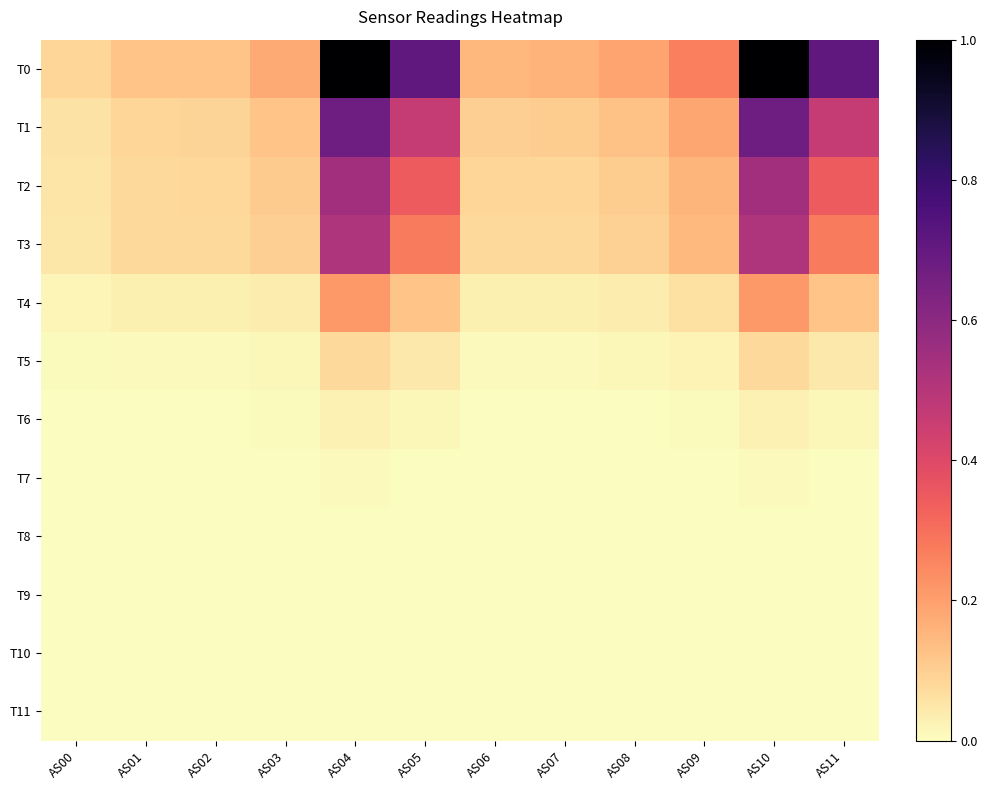

Rank the series at AS02 from highest to lowest value.

T0, T1, T2, T3, T4, T5, T6, T7, T8, T9, T10, T11